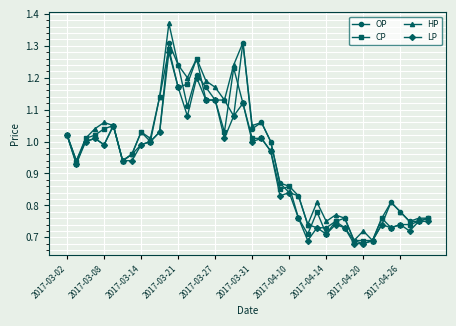

Which series has the largest range (max minus min)?

HP